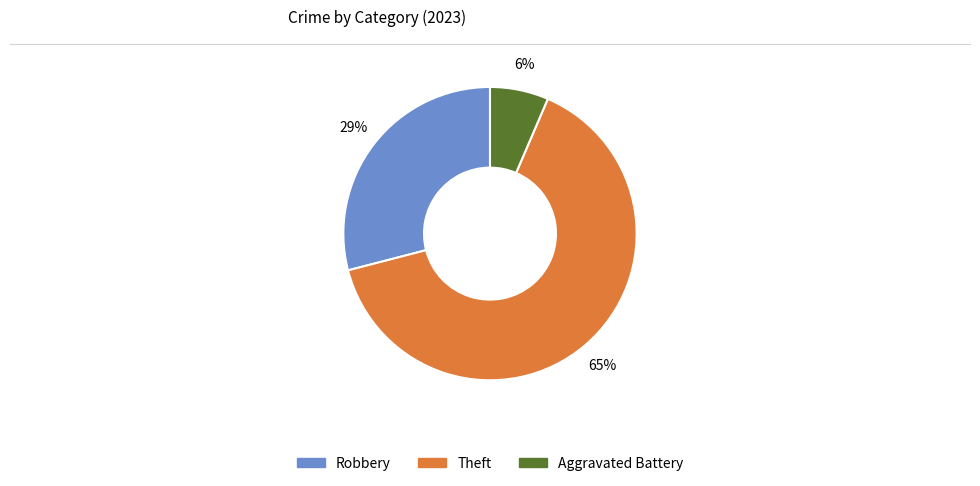

To the nearest percent, what is the average slice percentage?

33%